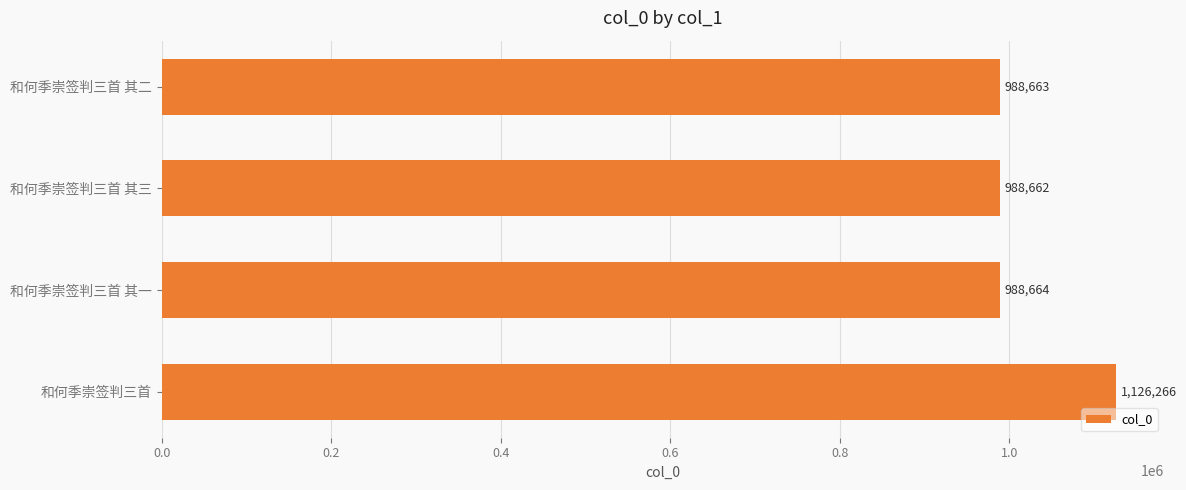

How many bars are there in total?

4